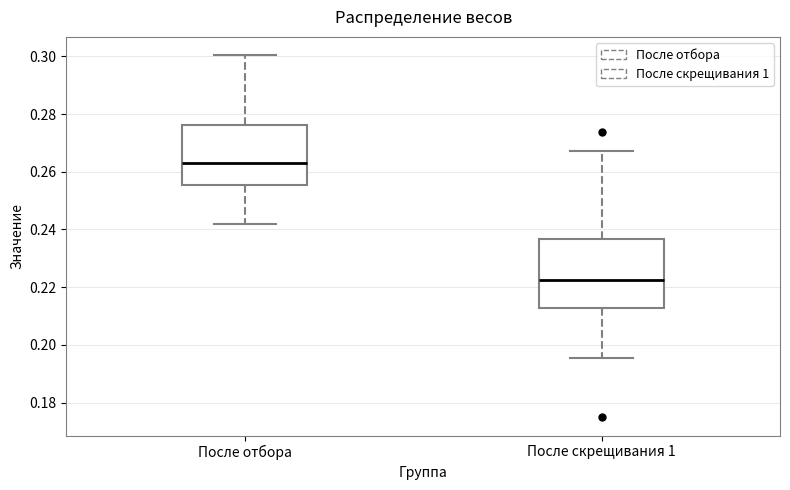

Which box has the highest median line?

После отбора